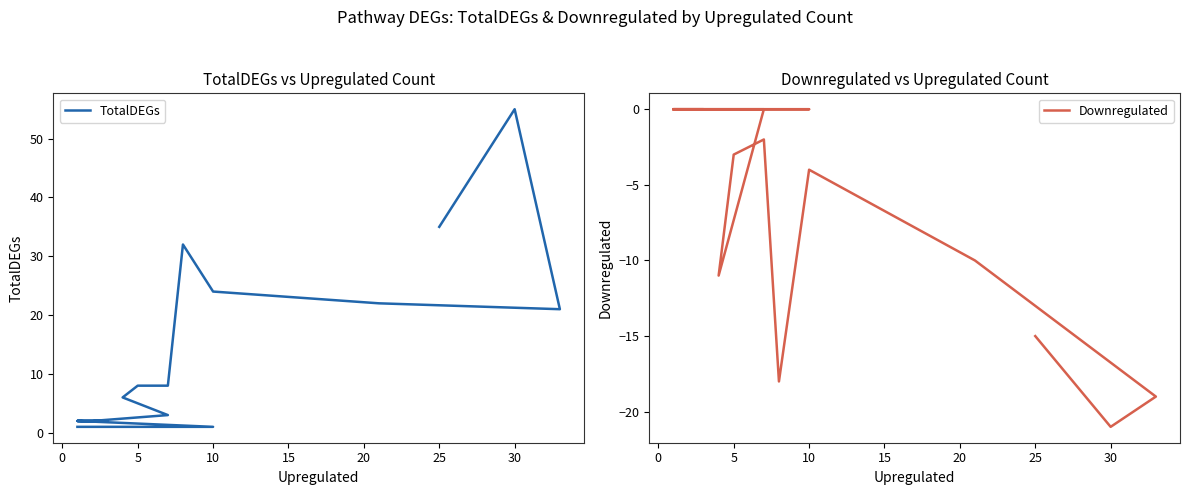

Is this an area chart (filled region under the line)?

No